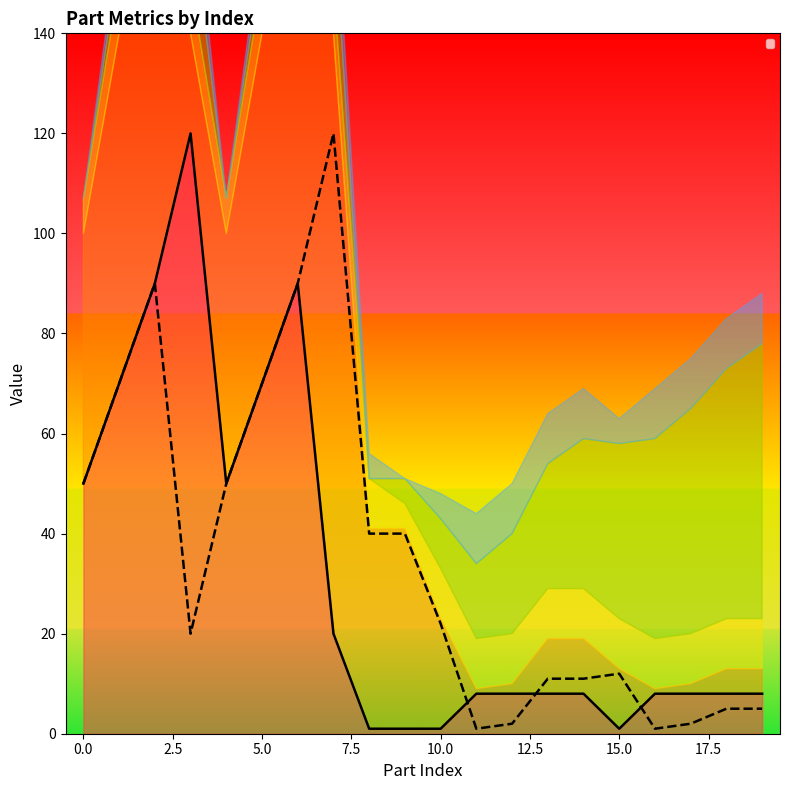

Where is _MoveType nearest to the value 1?

1